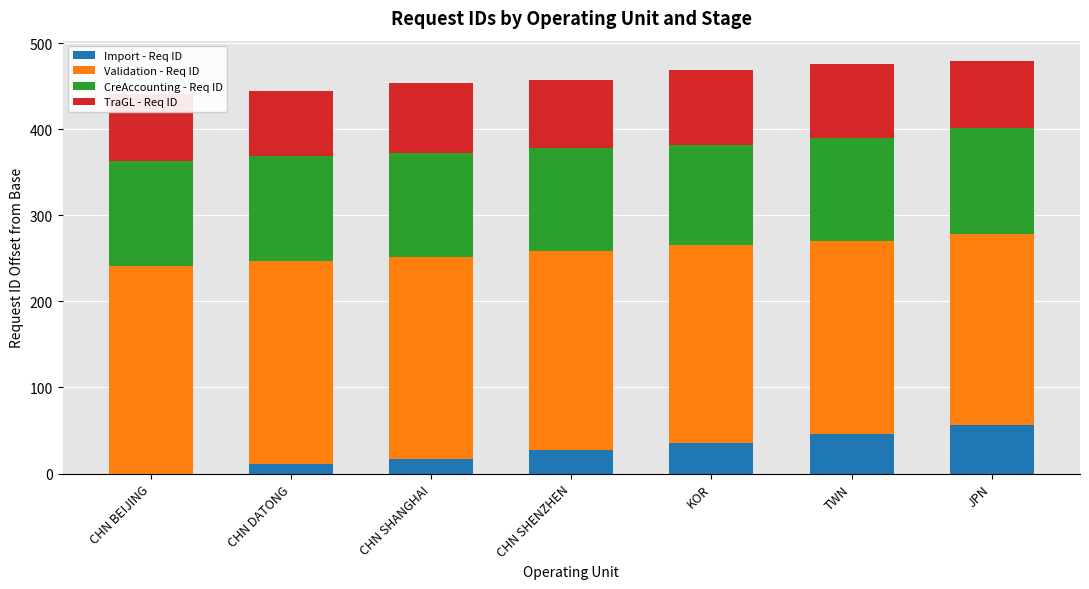

True or false: Import - Req ID has a value of 46 at TWN.

True